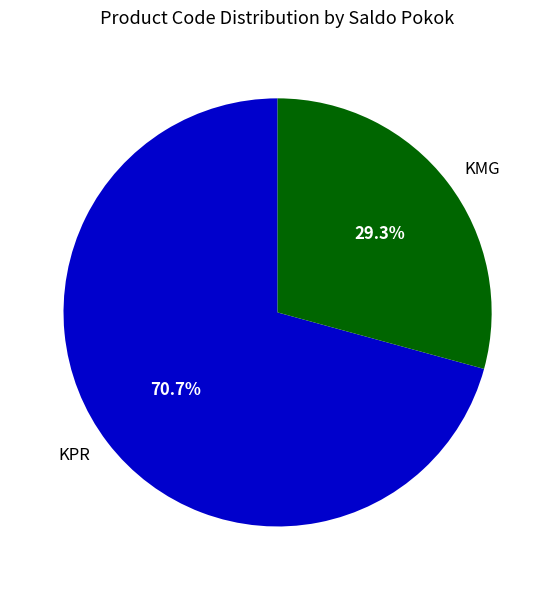

Approximately how many times larger is the value at KMG compared to KPR?

0.4